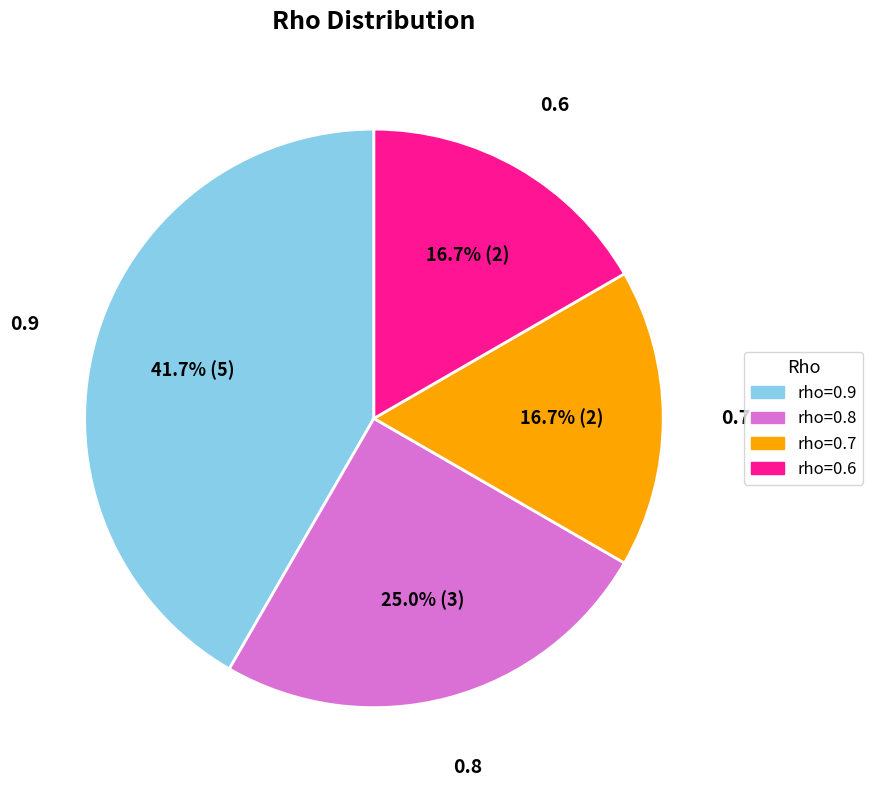

To the nearest percent, what is the difference between the largest and smallest slice percentages?

25%